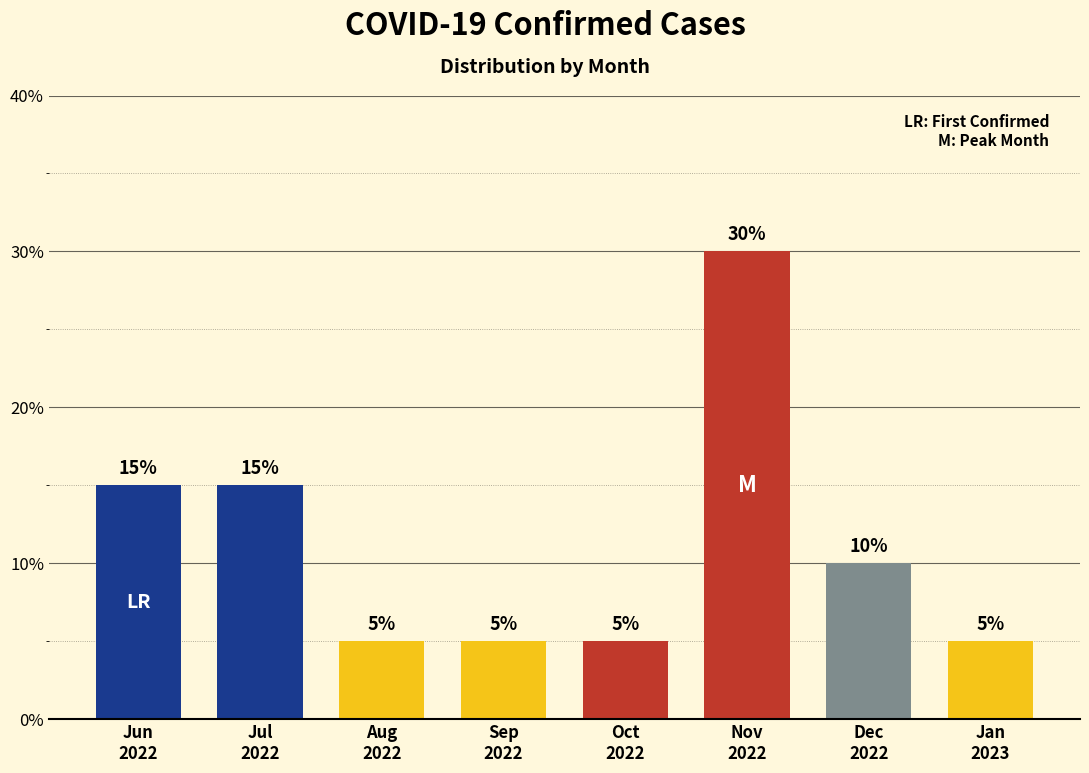

Reading left to right, transcribe all the data shown in this chart.

15	15	5	5	5	30	10	5